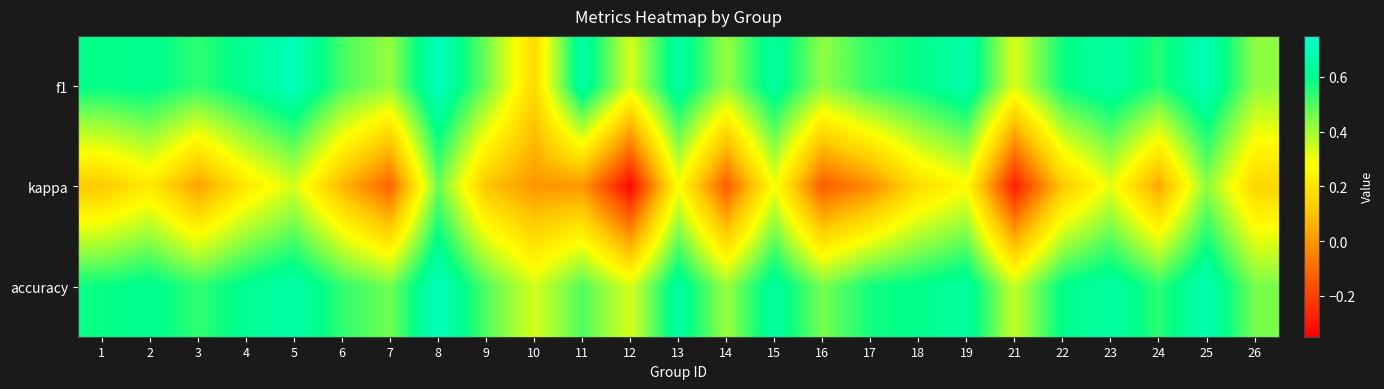

Which series has the widest spread of values?

kappa